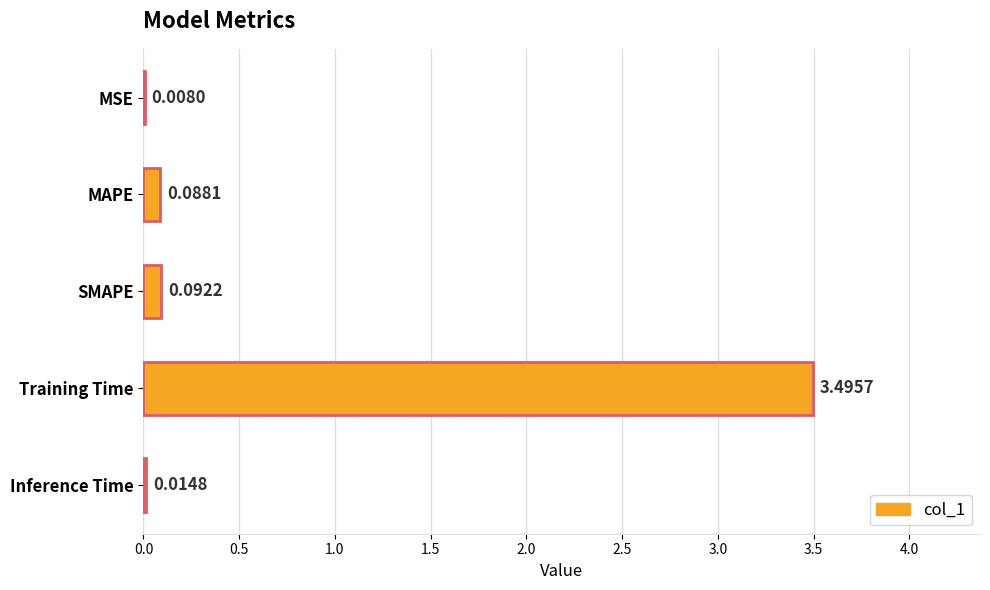

Which has a higher value, SMAPE or Training Time?

Training Time